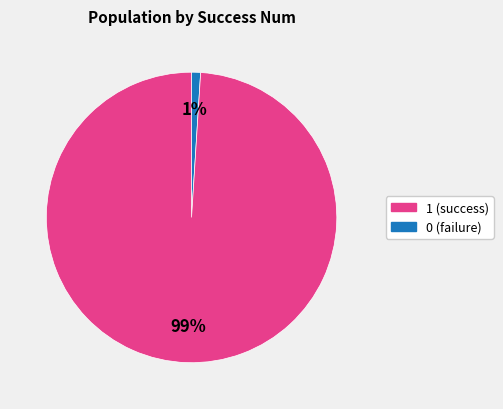

Is there a majority slice in this chart?

Yes